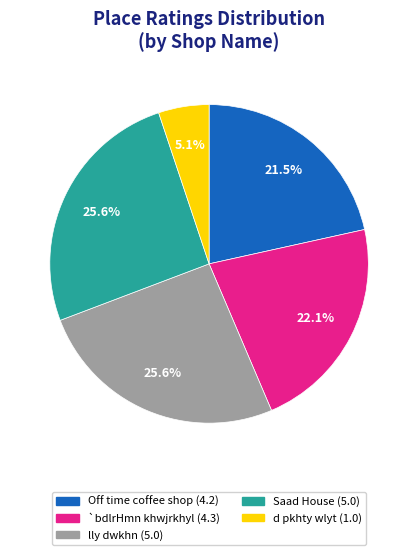

How much of the chart is everything except lly dwkhn?

74.4%